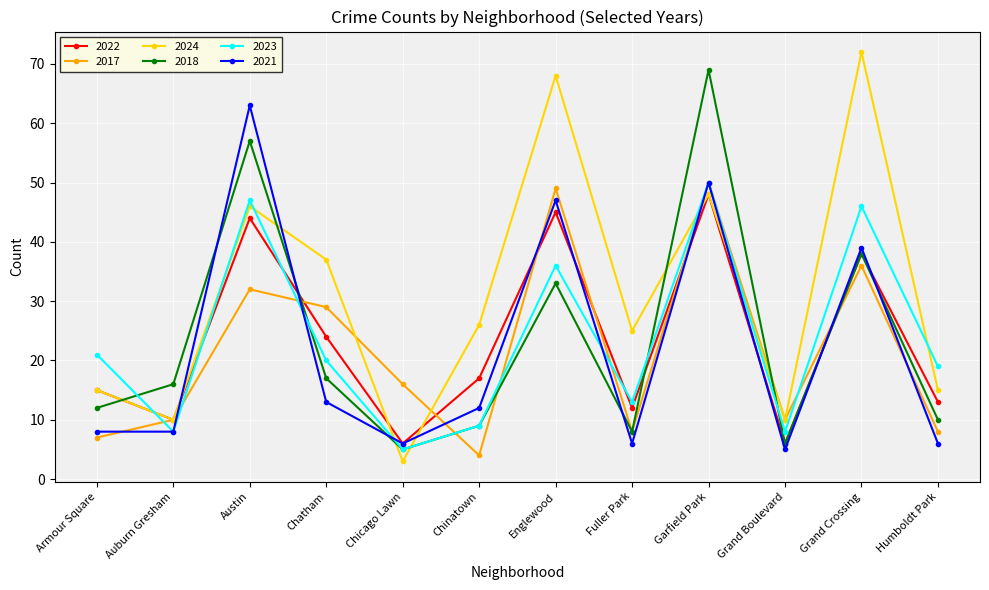

What position from the right is Chinatown?

7